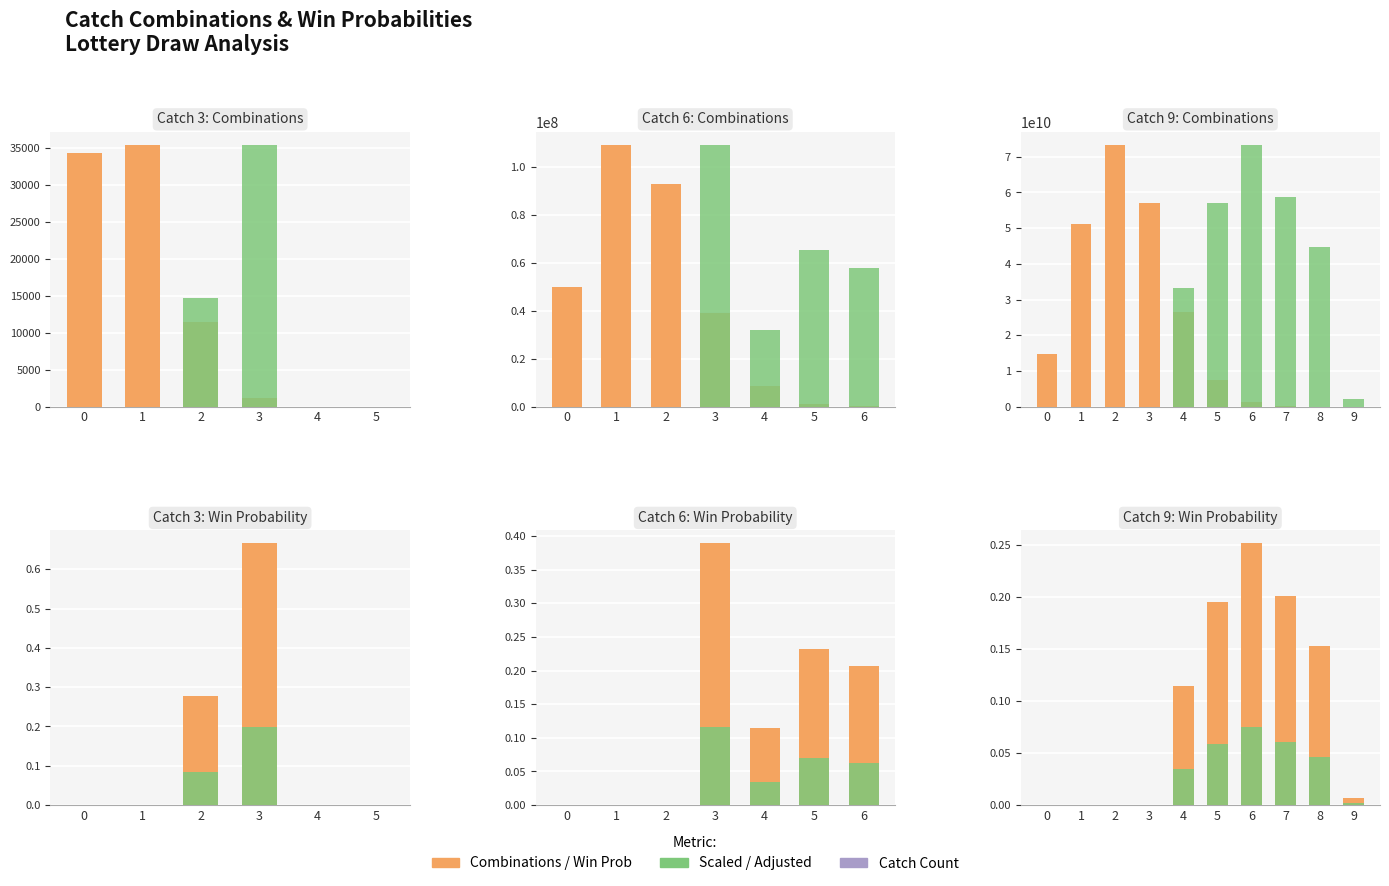

What is the spread (max minus min) of values at 4?

33270848415.0